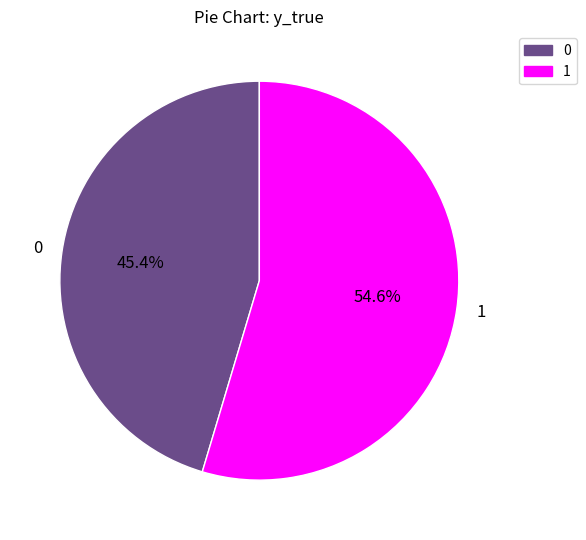

How many segments does this pie chart have?

2